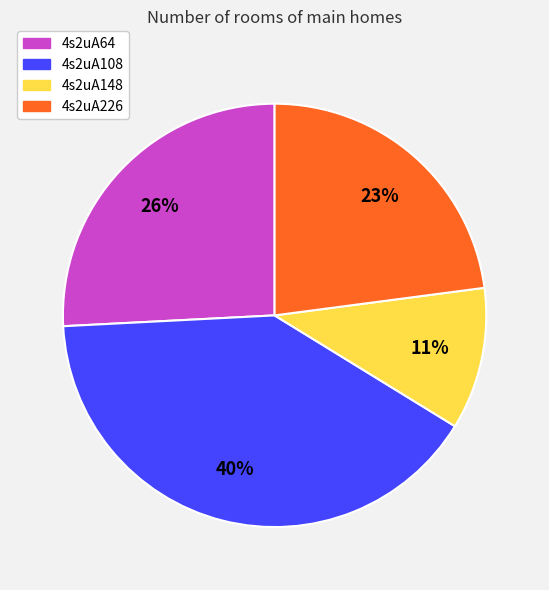

Does 4s2uA148 represent more than half of the total?

No